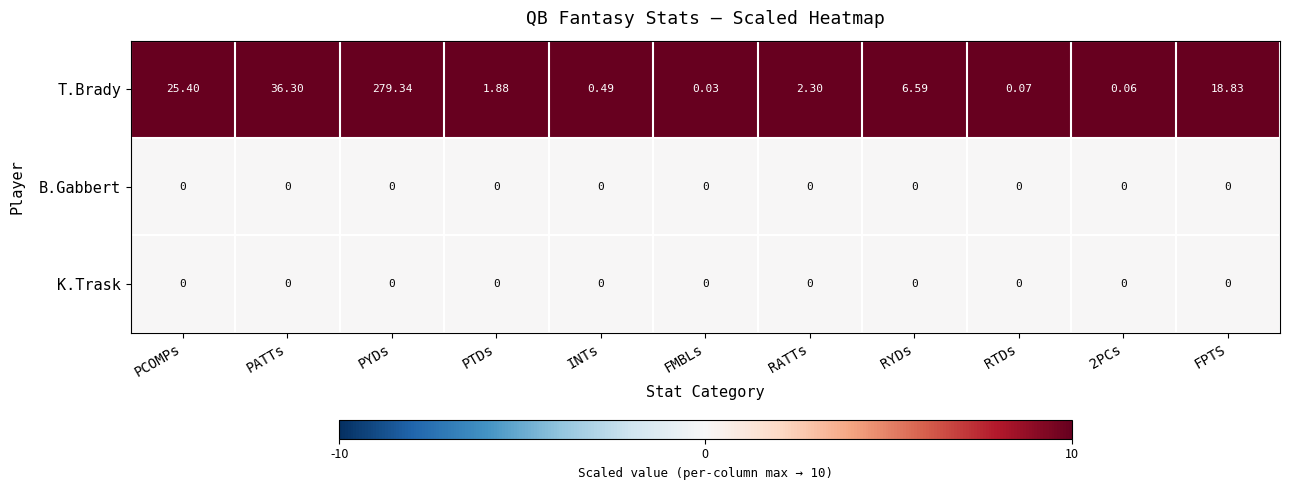

Which category has the lowest value in the T.Brady series?

FMBLs